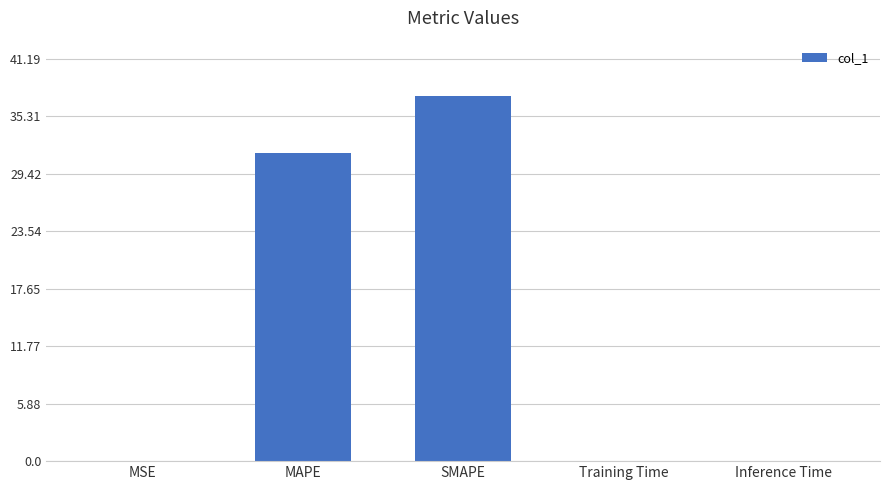

What is the sum of all values?

69.0